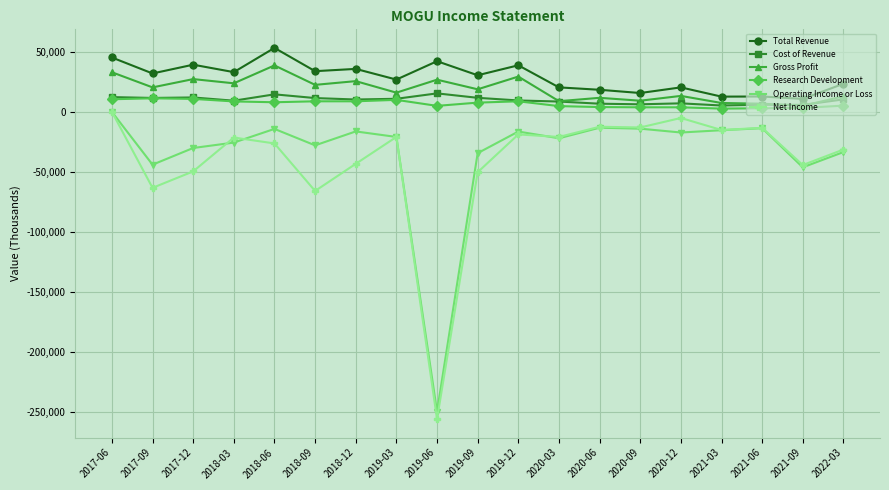

What are all the series names shown in the legend?

Total Revenue, Cost of Revenue, Gross Profit, Research Development, Operating Income or Loss, Net Income